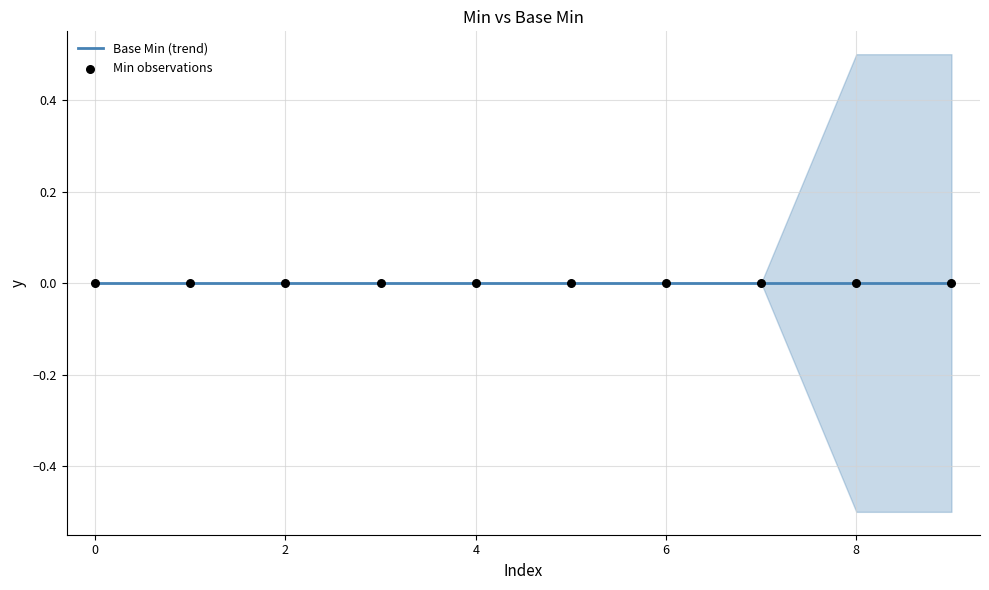

Which series has the widest spread of Y values?

Min